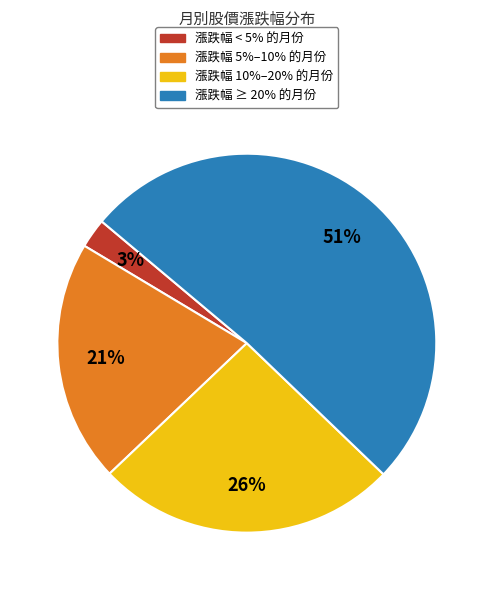

To the nearest percent, what is the average slice percentage?

25%